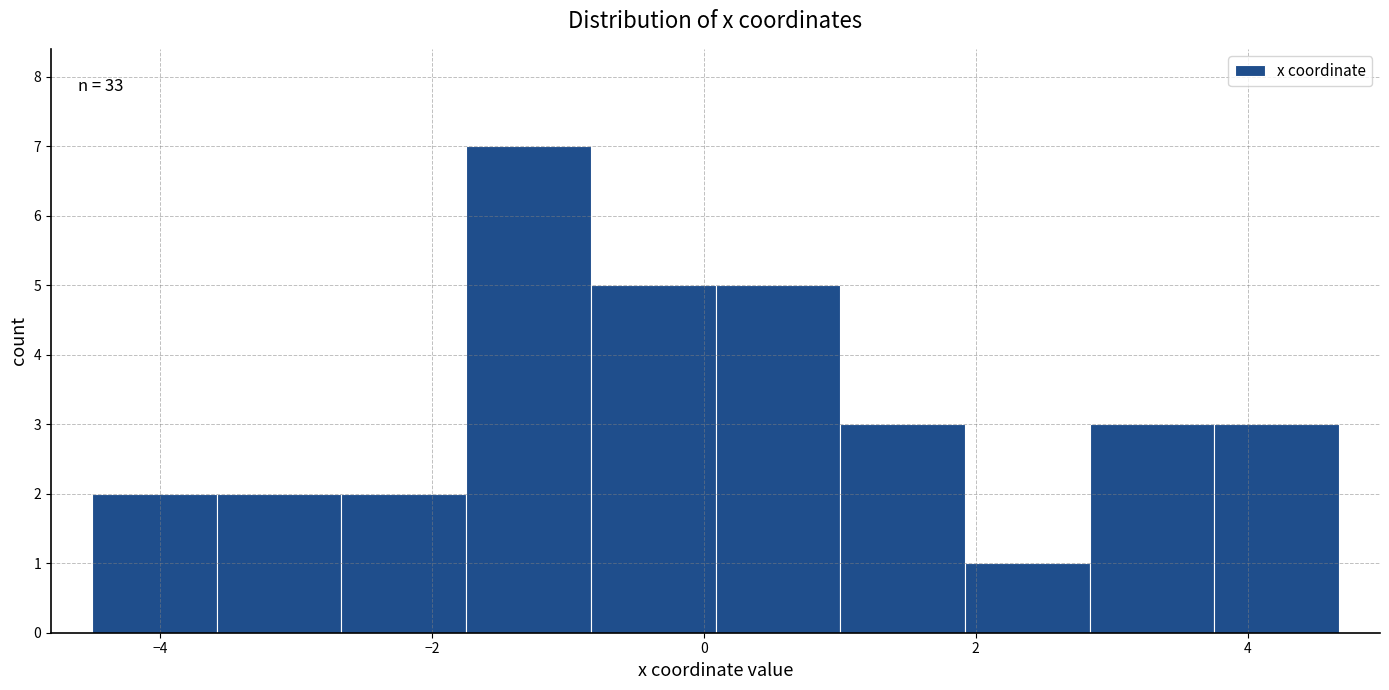

Over which range of the x-axis is the bar tallest?

-1.8 to -0.8